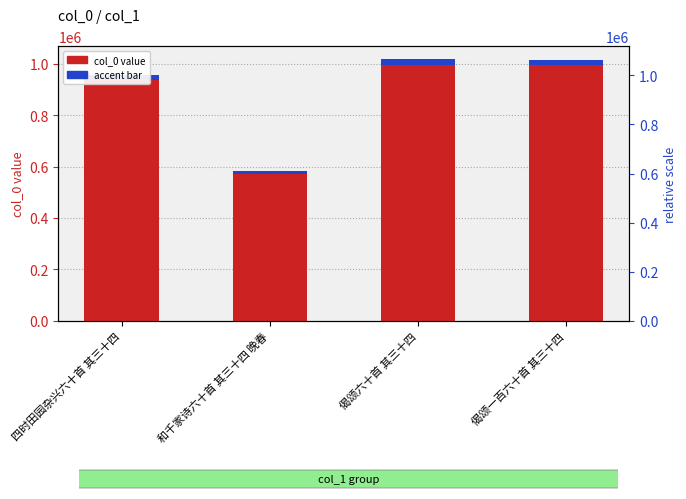

List the series in order of their overall mean, lowest first.

accent (col_0 top), col_0